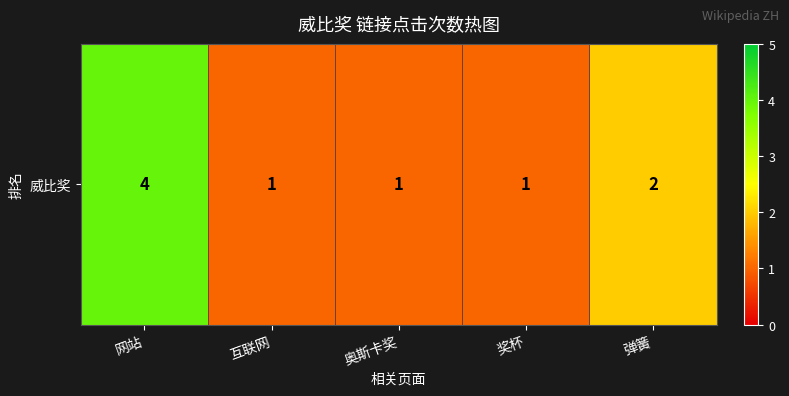

The value at 奖杯 is 1. True or false?

True